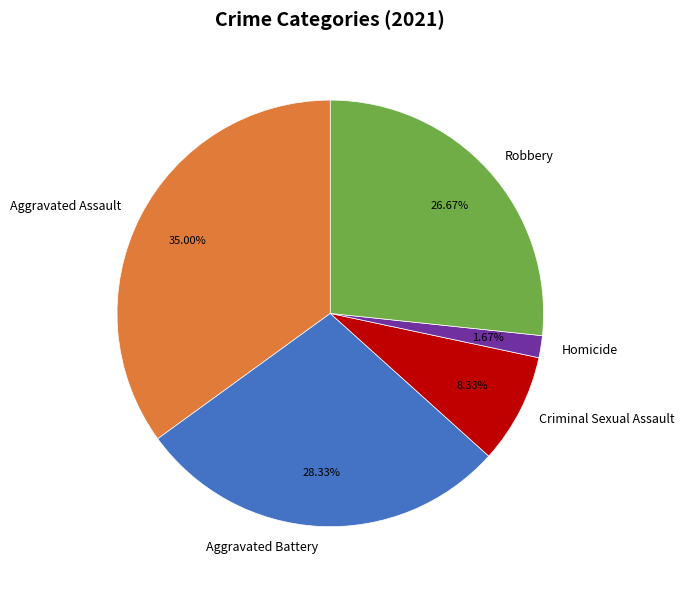

Does Criminal Sexual Assault represent more than half of the total?

No